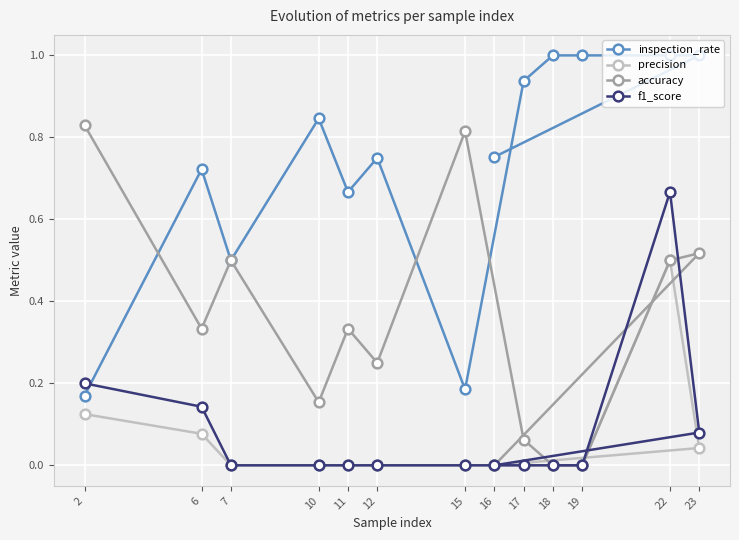

Between which two adjacent categories do f1_score and inspection_rate first intersect?

2 and 6